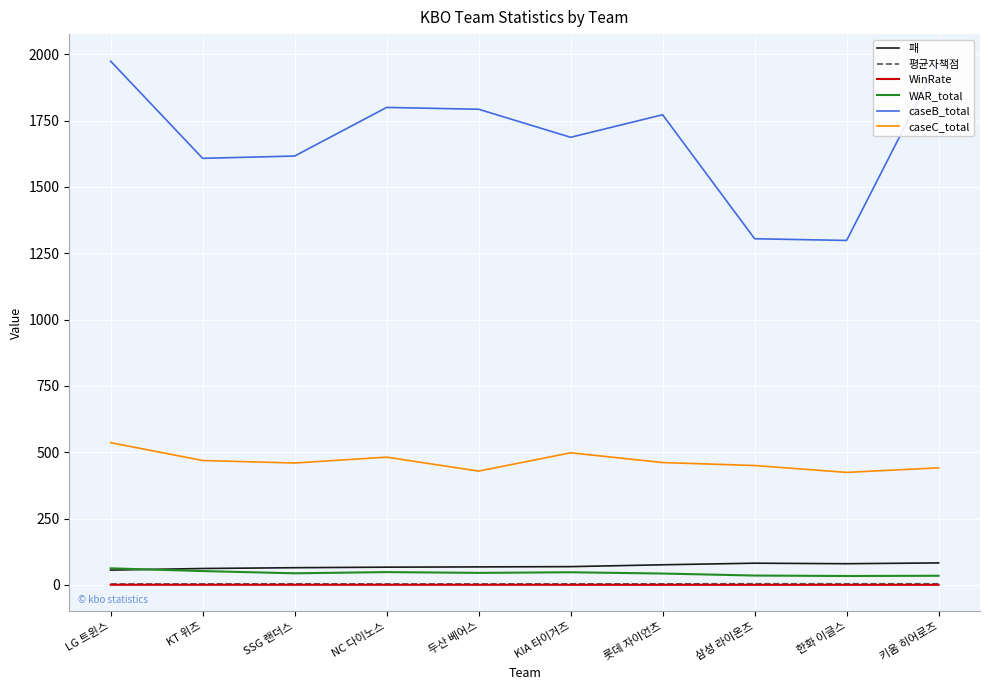

What is the label of the 9th point from the right?

KT 위즈